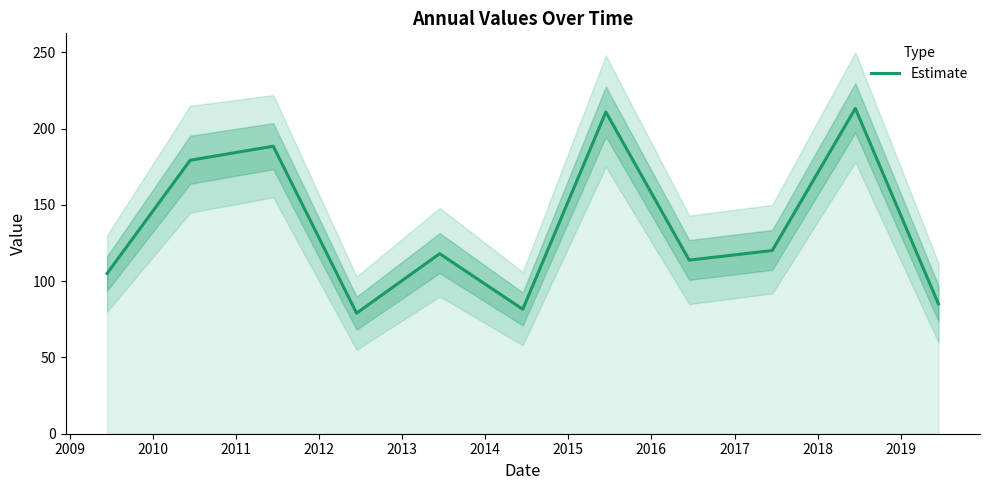

What is the minimum value shown in the chart?

79.1